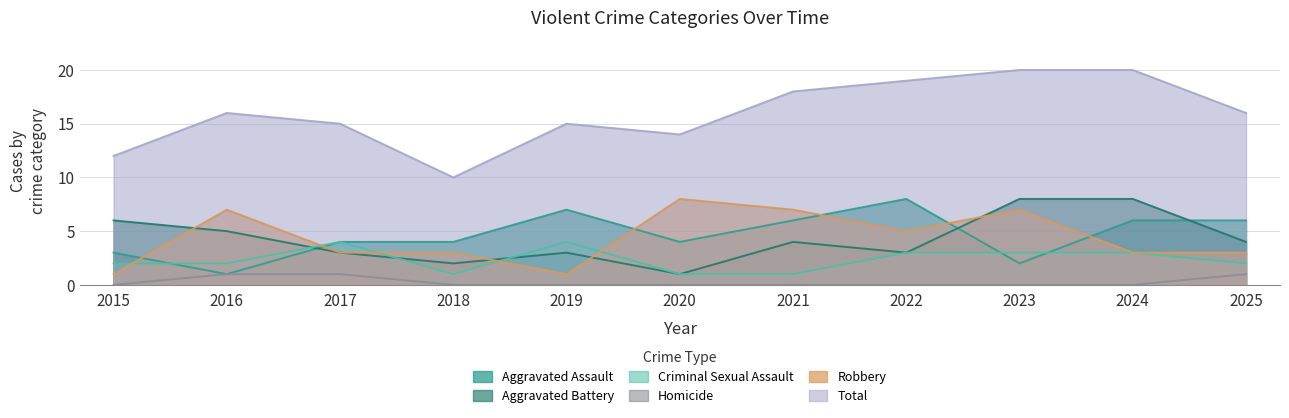

At how many categories does at least one series exceed 4?

11